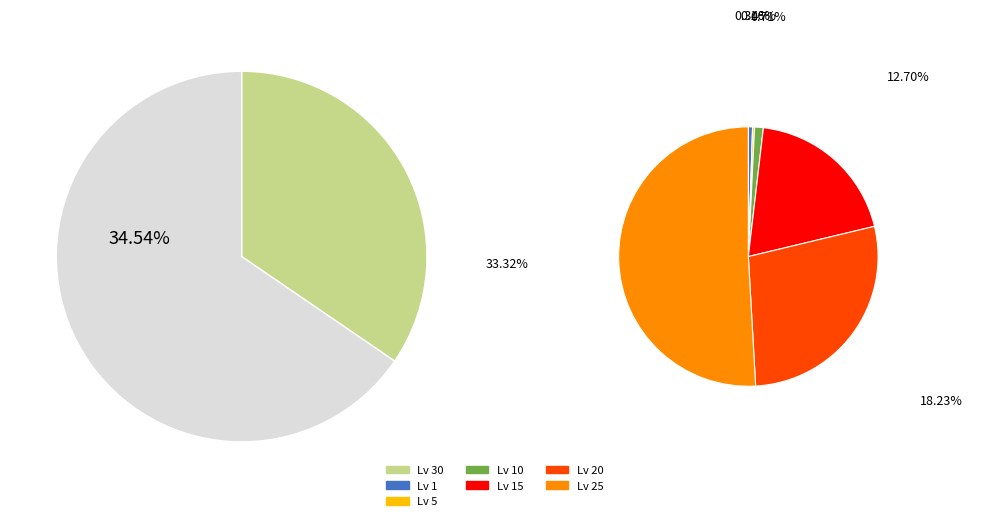

Does Level 15 account for over 50% of the chart?

No